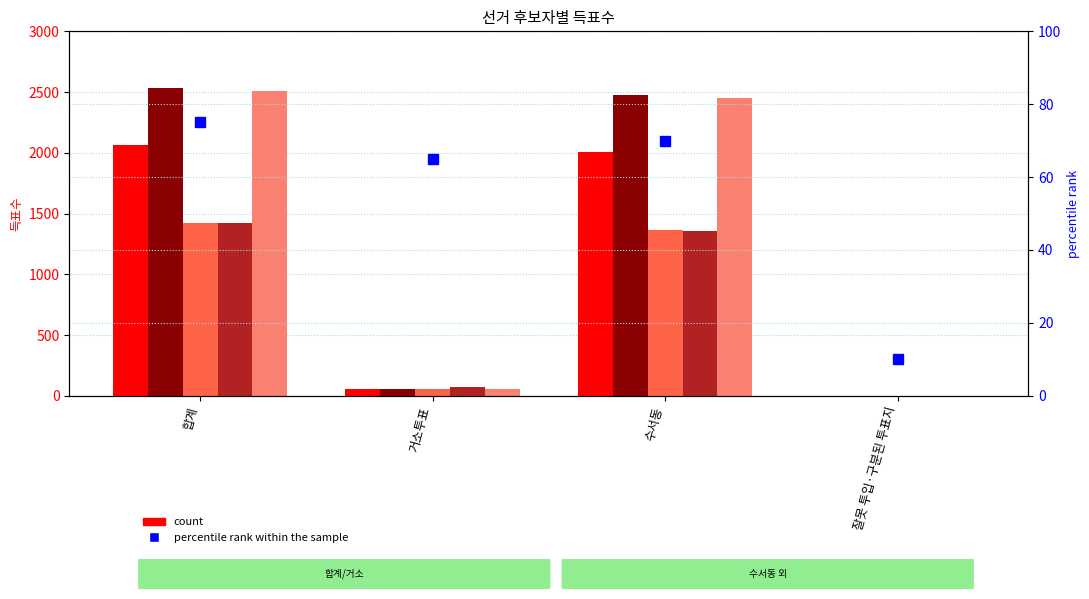

At which label does 김경자 reach its minimum?

잘못 투입·구분된 투표지